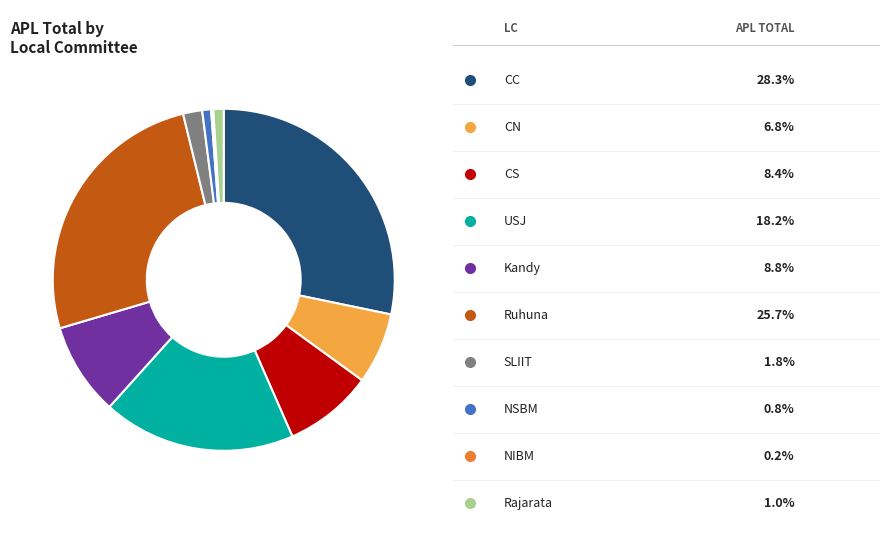

Is there a majority slice in this chart?

No